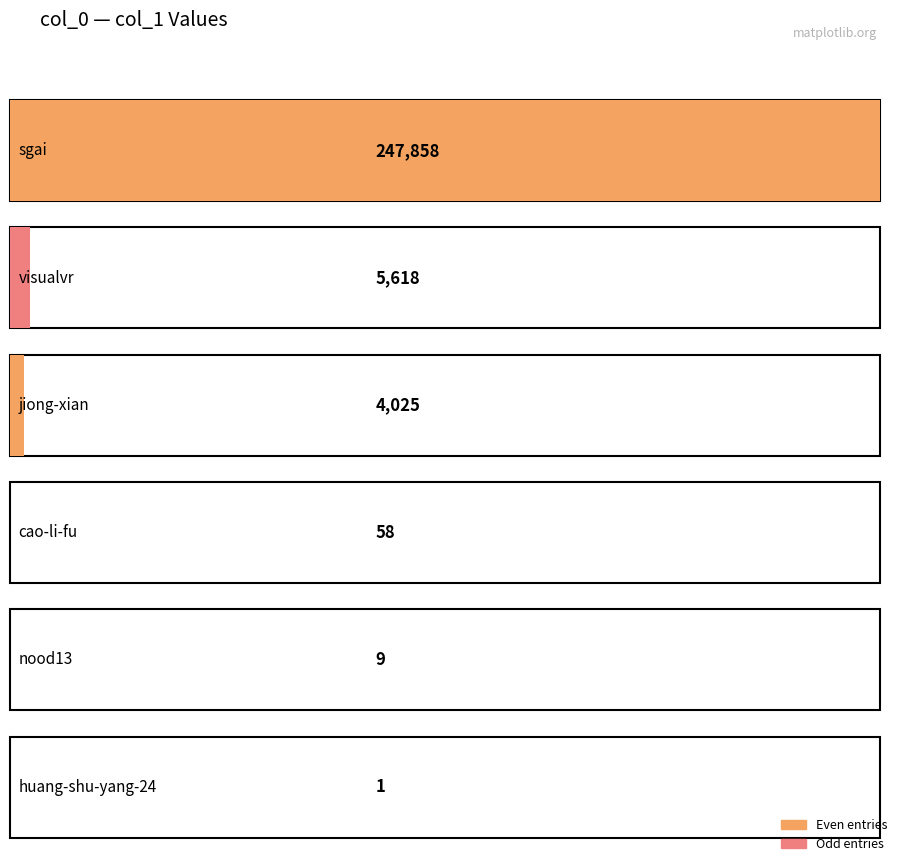

At which category does the chart reach its peak across all series?

sgai